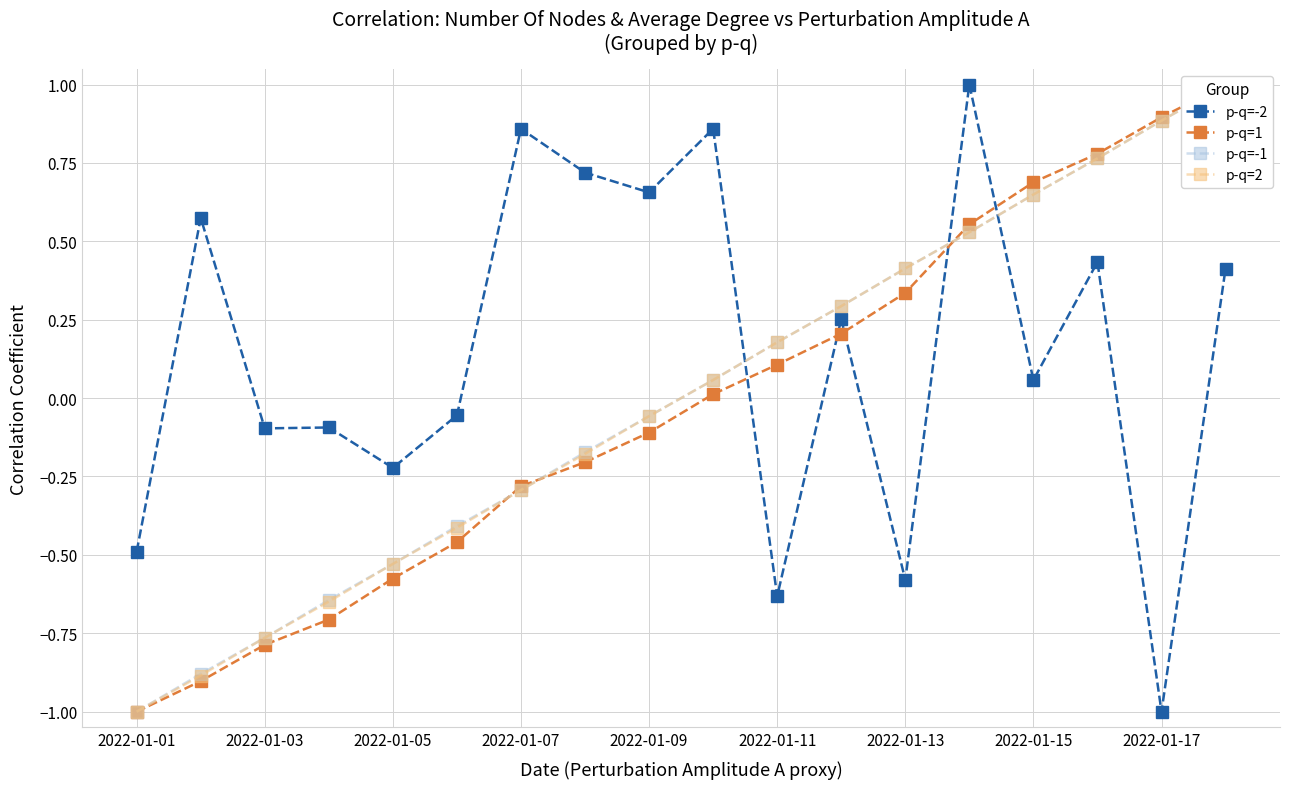

What is the minimum value for p-q=-2?

-1.0